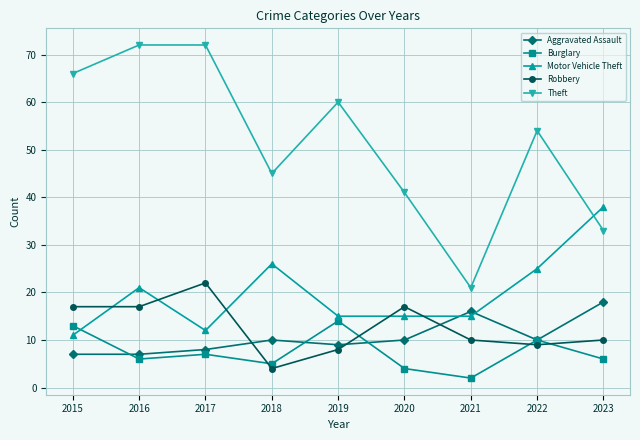

Reading left to right, list all the values displayed in this chart.

Aggravated Assault: 7	7	8	10	9	10	16	10	18
Burglary: 13	6	7	5	14	4	2	10	6
Motor Vehicle Theft: 11	21	12	26	15	15	15	25	38
Robbery: 17	17	22	4	8	17	10	9	10
Theft: 66	72	72	45	60	41	21	54	33